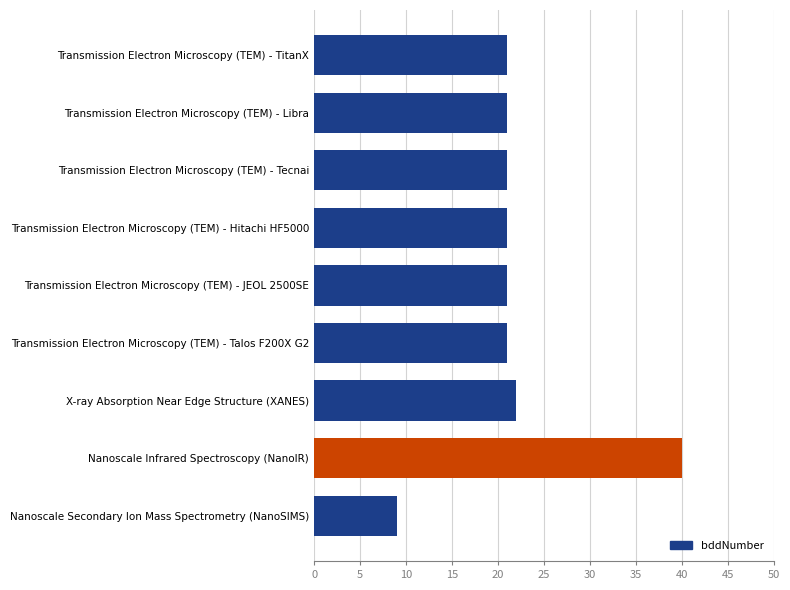

What is the maximum value shown in the chart?

40